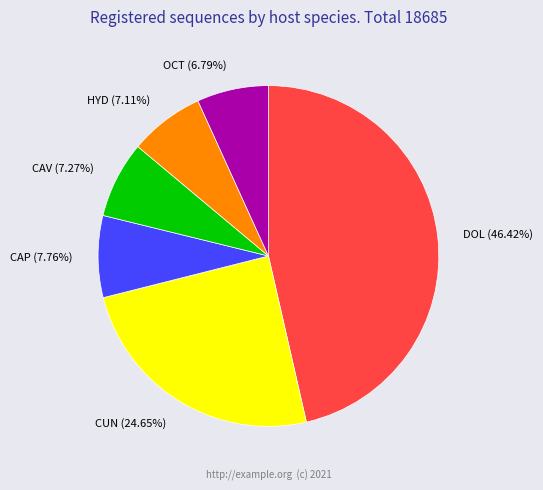

Which slice is the largest?

DOL (46.42%)